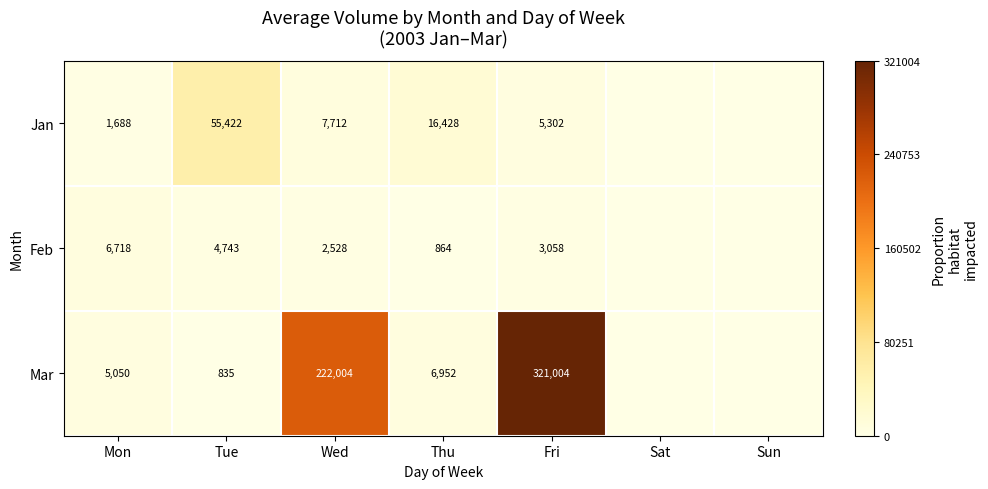

Is the value of Mar at Mon greater than the value of Feb at Wed?

Yes